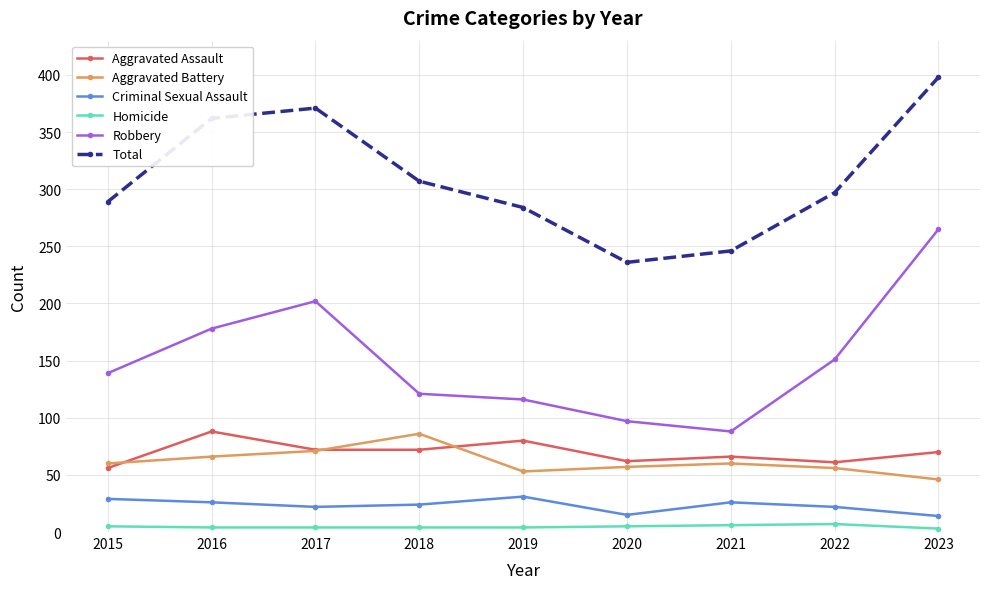

At which category does Robbery reach its first local peak?

2017